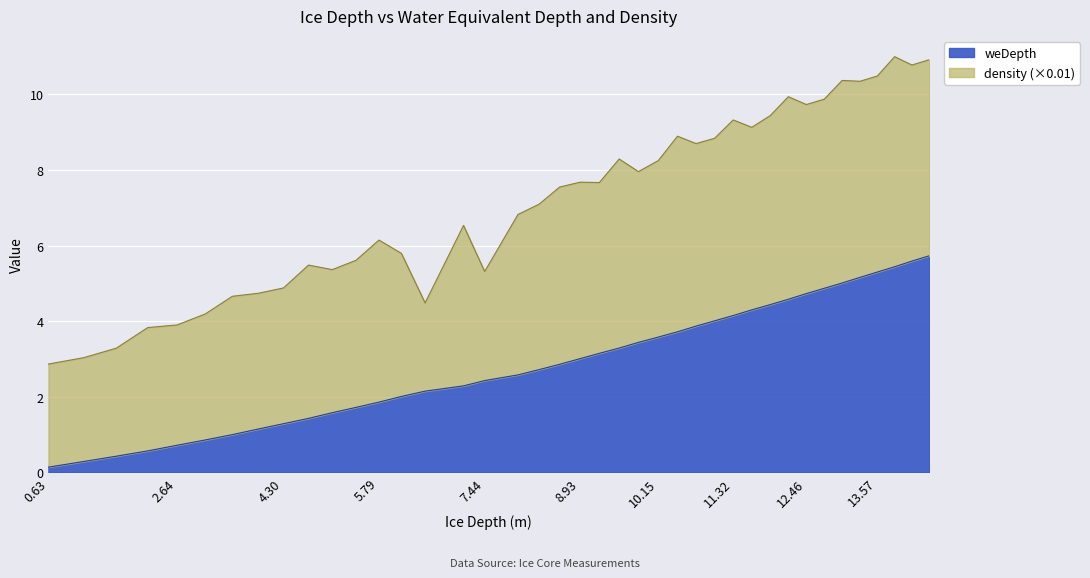

Between 1.18 and 10.45, which is larger?

10.45